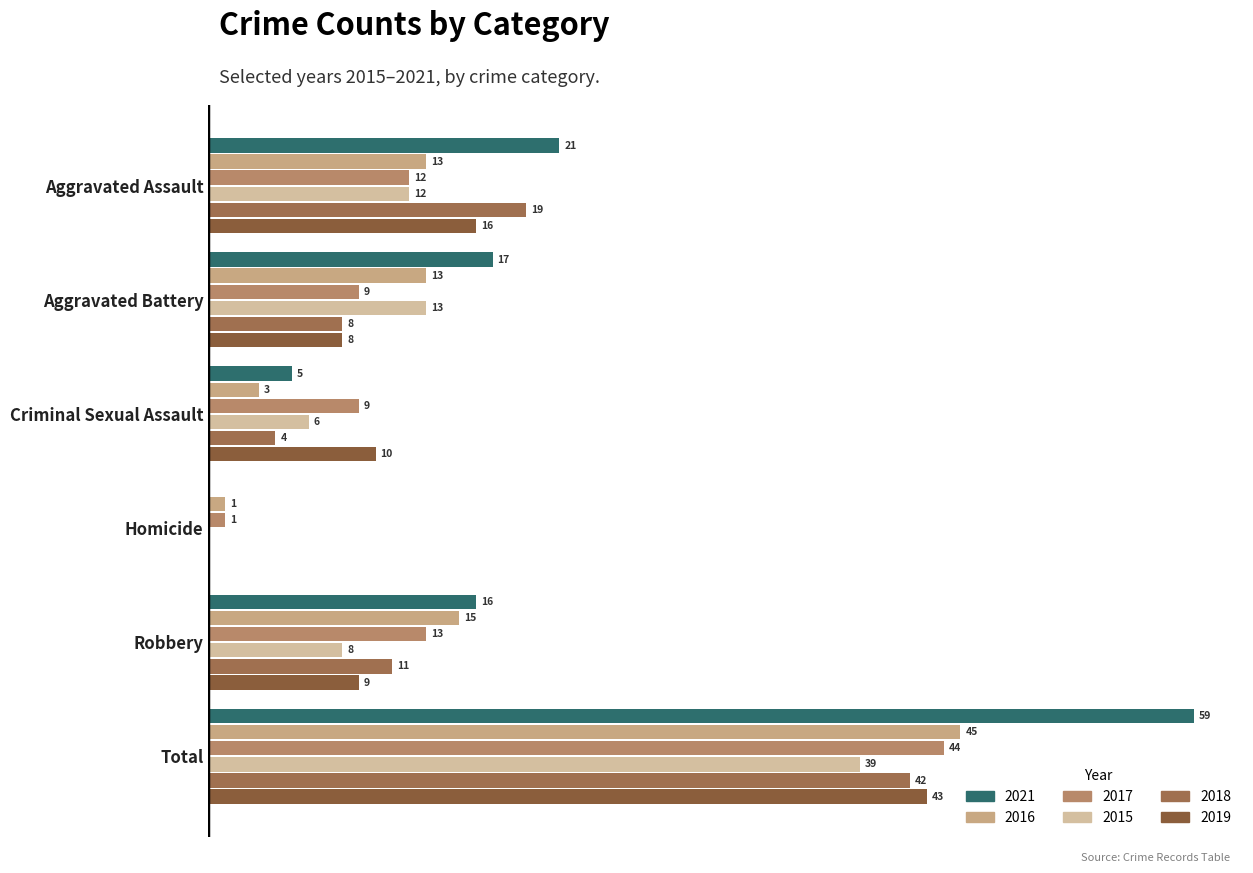

True or false: 2021 has a value of -39 at Homicide.

False